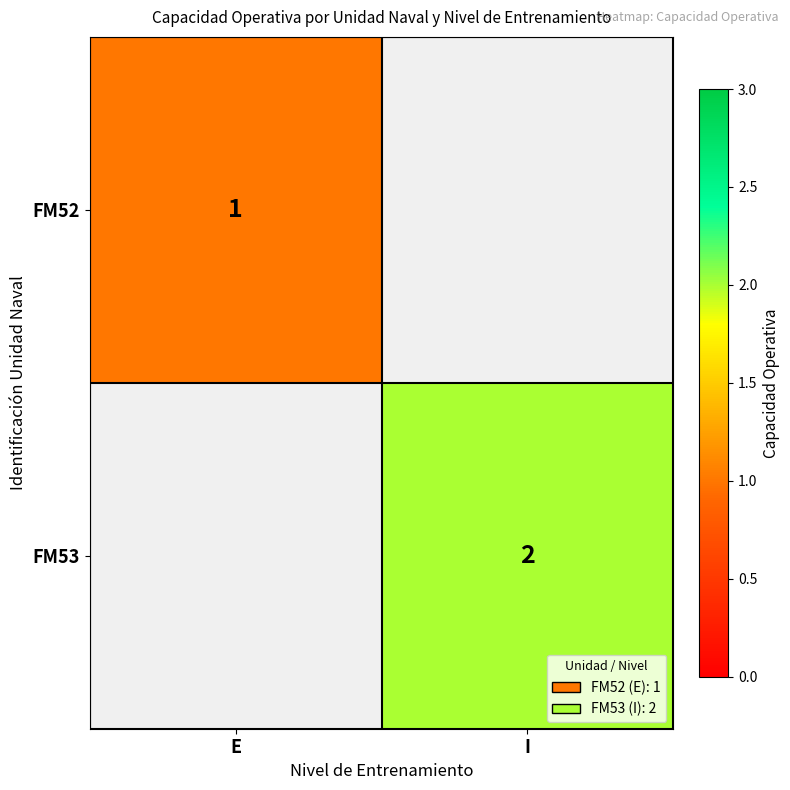

Is the value of FM52 at E greater than the value of FM53 at I?

No